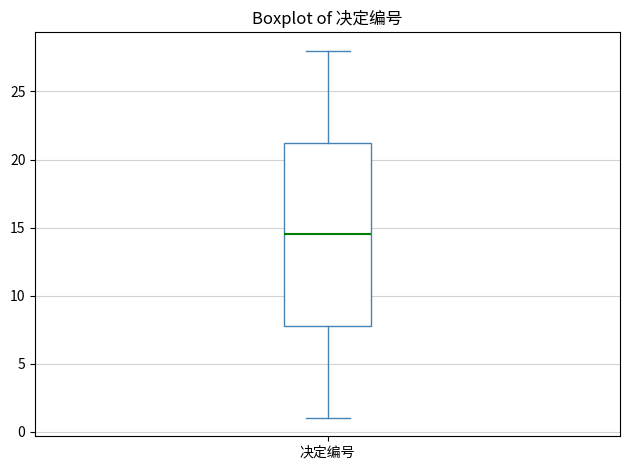

Transcribe this box plot: give where the median line is, the range the box spans, and where the two whiskers end, as read against the y-axis. The values are not printed on the chart, so give them approximately, as read against the axis.

median 14.5, box 8.0 to 21.5, whiskers 1.0 to 28.0